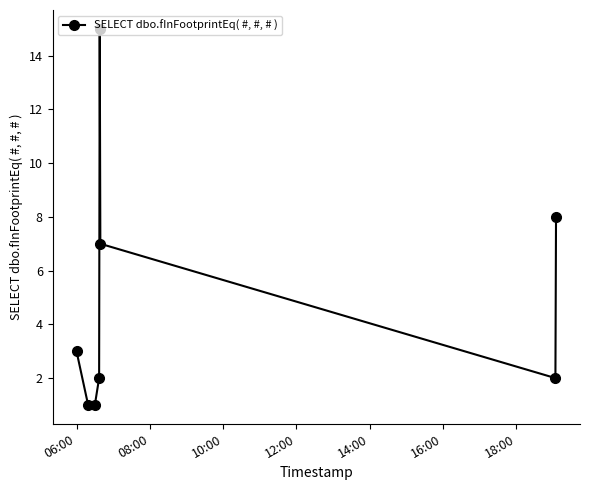

What is the value of the 5th point from the left?

15